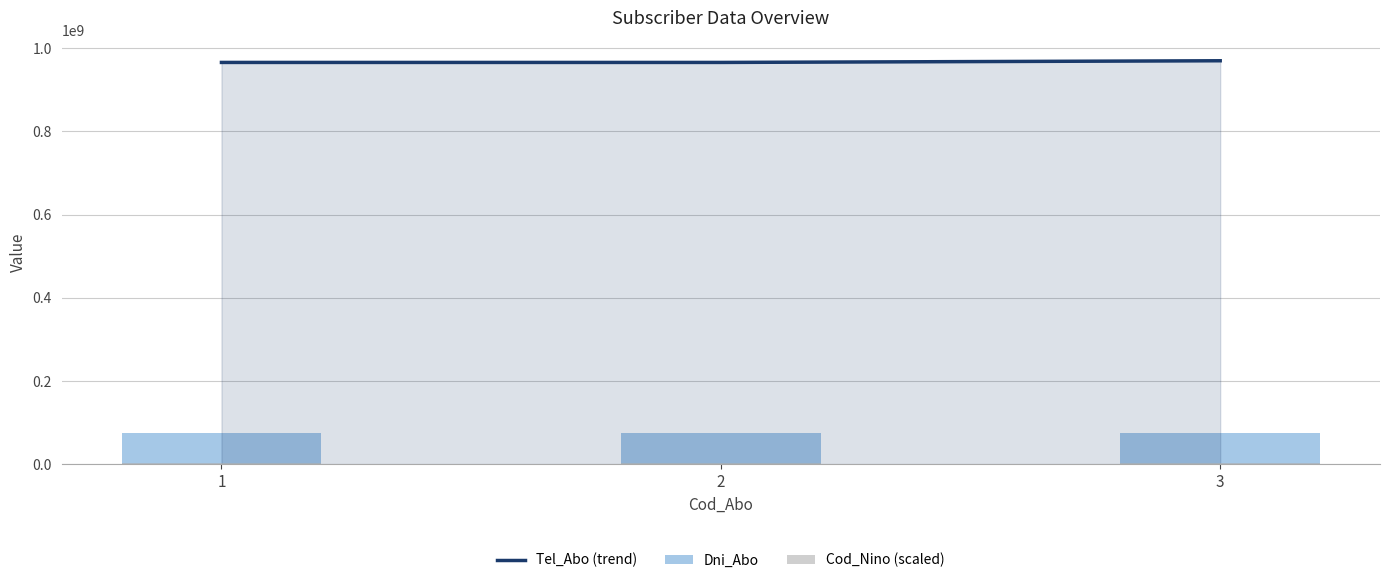

Between 1 and 3, which series saw the biggest shift?

Tel_Abo (trend)